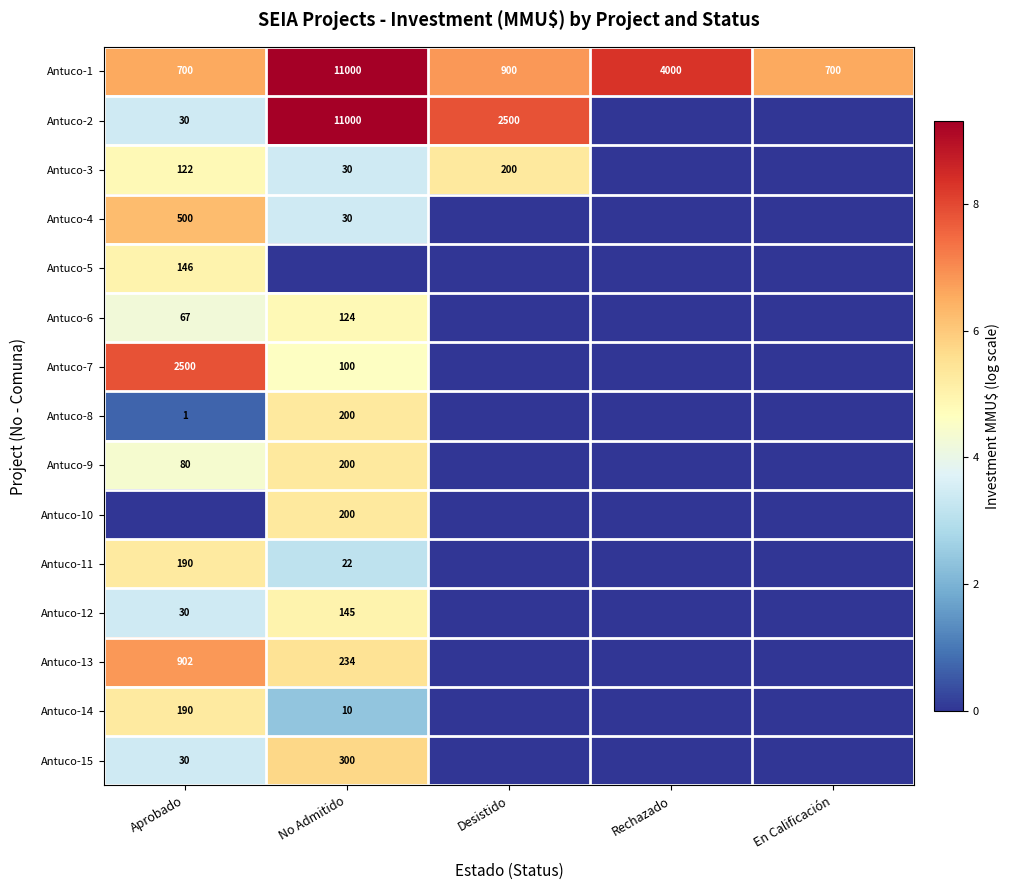

What is the average value of the Antuco-1 series?

3460